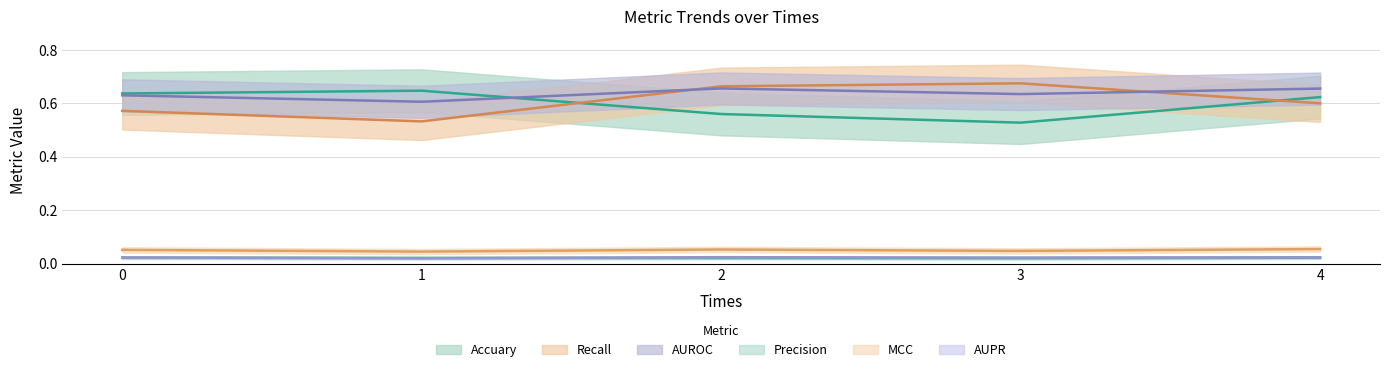

The MCC series shows 0.0 at 3. True or false?

True